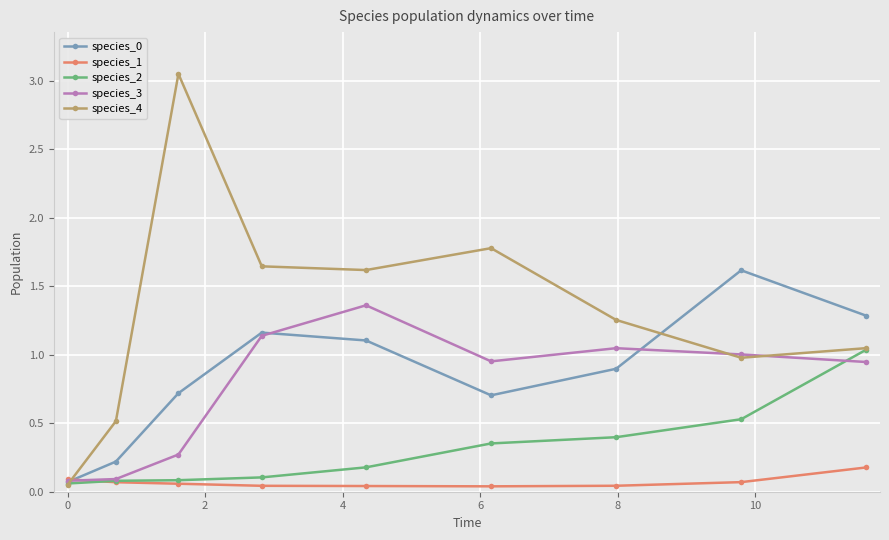

How many interior local valleys does the species_4 series have?

2